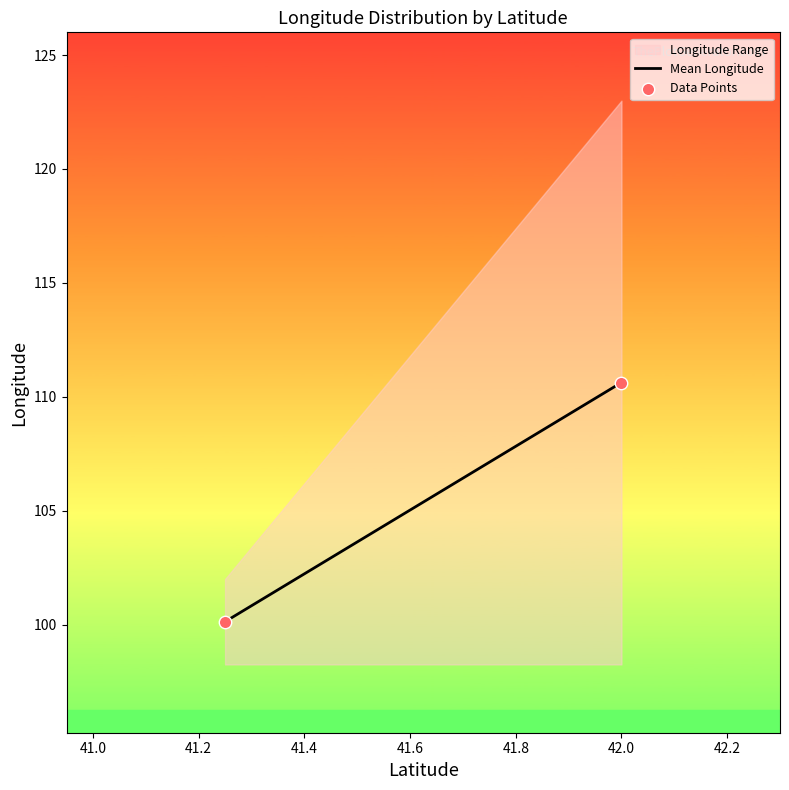

What is the range of Y values (max minus min)?

10.5